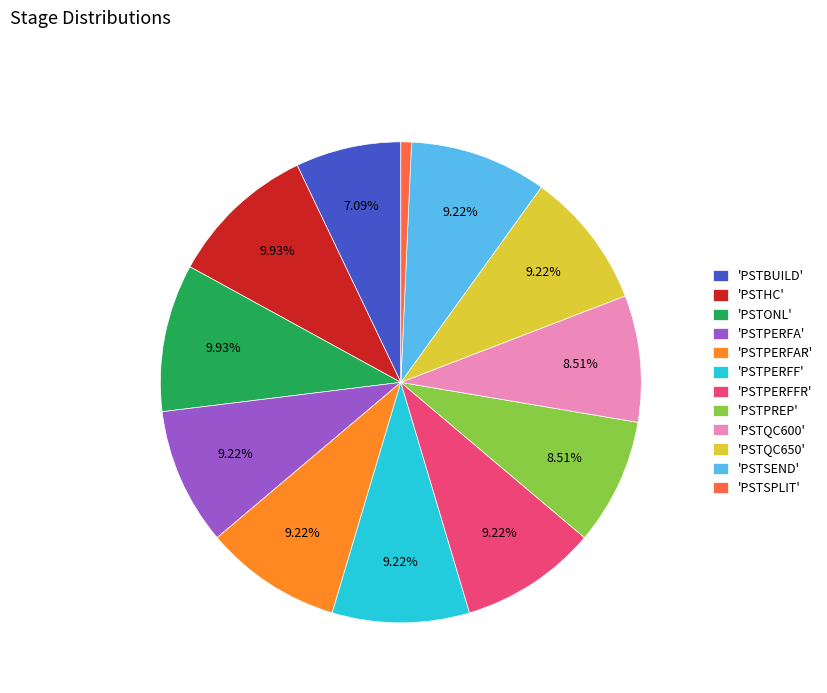

What is the ratio of the value at 'PSTPREP' to the value at 'PSTPERFFR'?

0.9